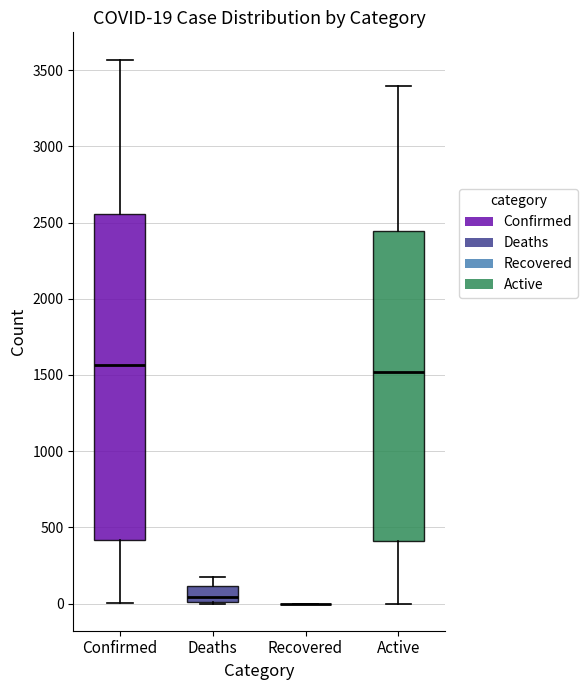

Comparing the boxes themselves (not the whiskers), which one is the tallest?

Confirmed